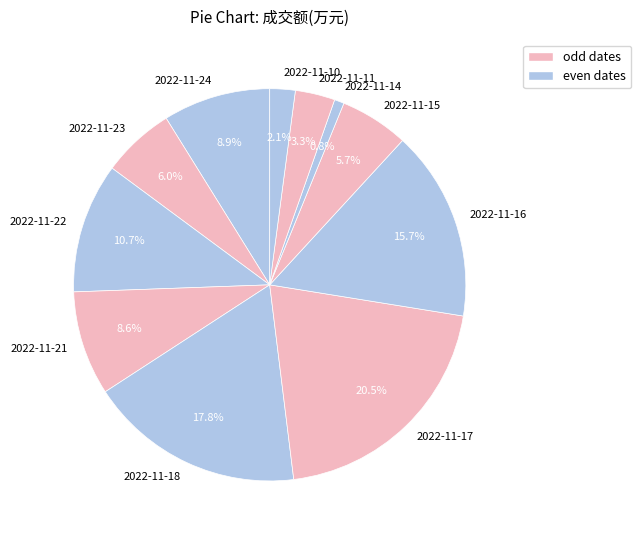

Is the sum of 2022-11-22 and 2022-11-17 greater than half?

No